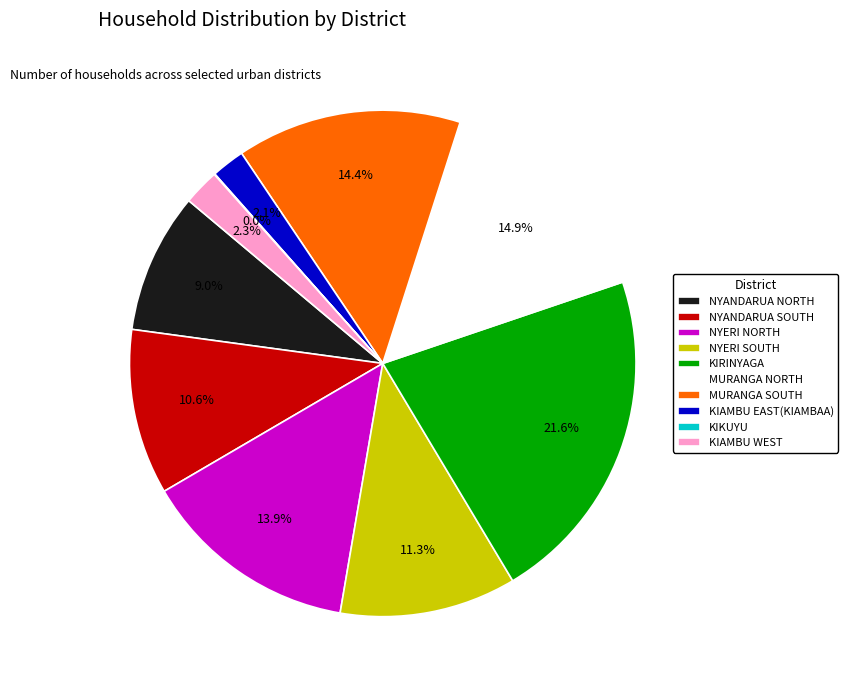

Which category has the biggest portion of the pie?

KIRINYAGA